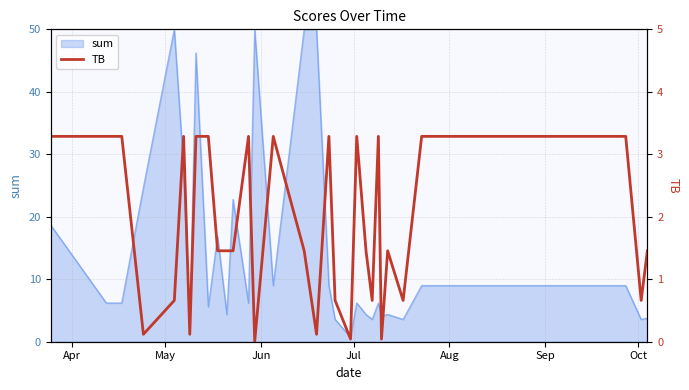

What is the maximum value for sum?

50.0